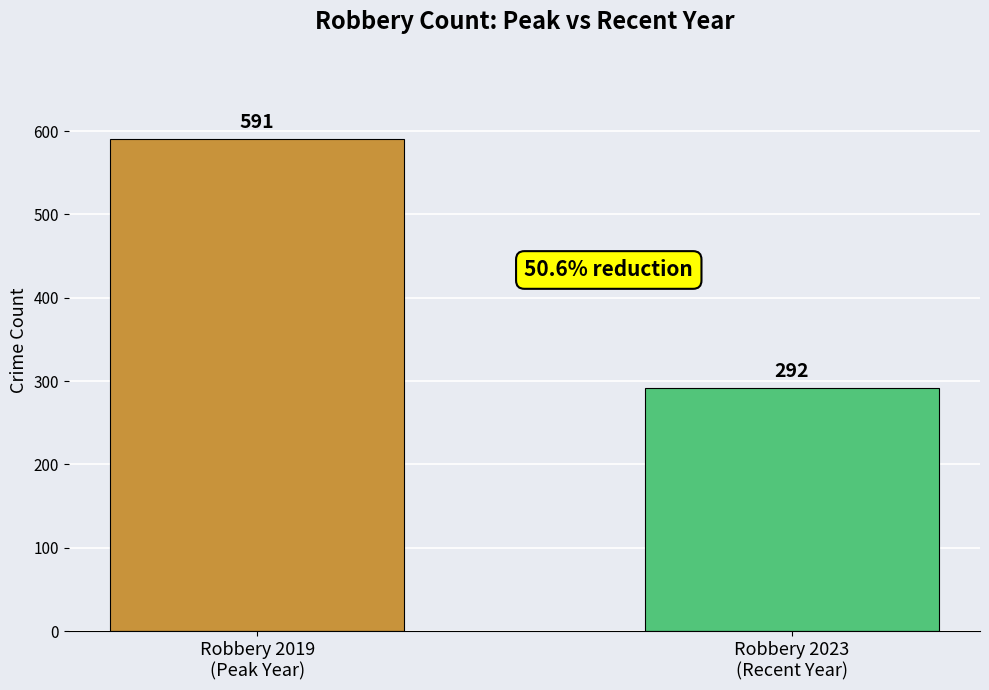

Read the value at Robbery 2019
(Peak Year).

591